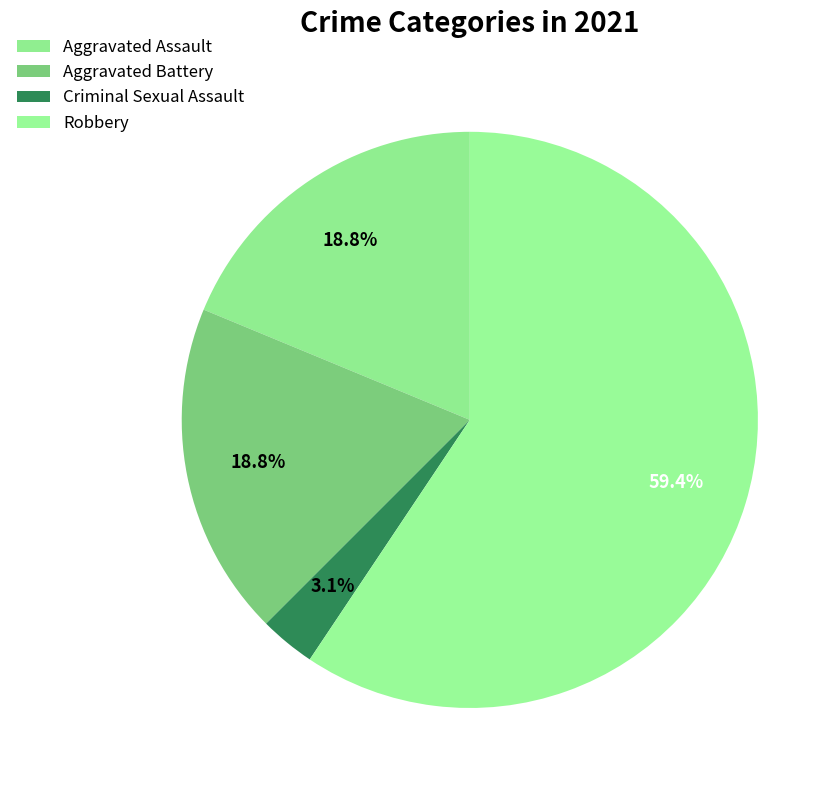

How many slices are in this pie chart?

4